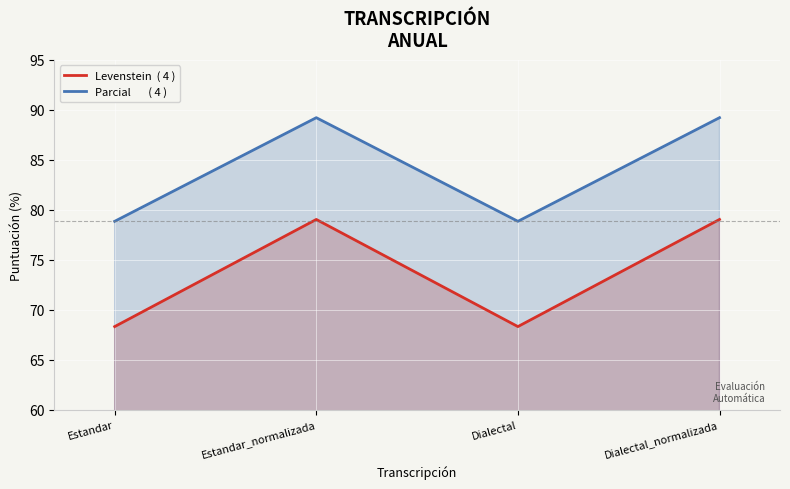

What is the sum of all Levenstein  ( 4 ) values?

294.7